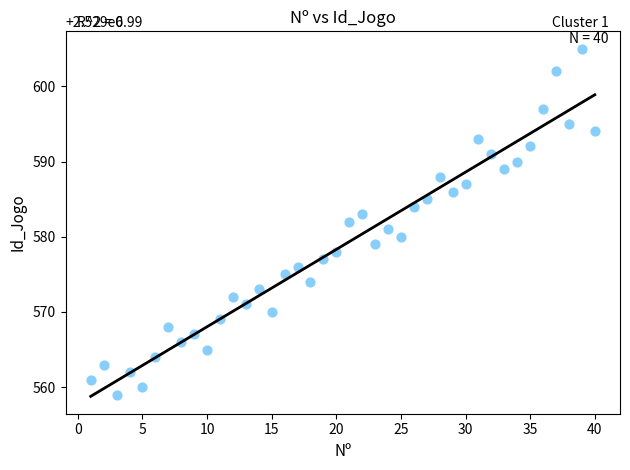

What is the range of X values (max minus min)?

39